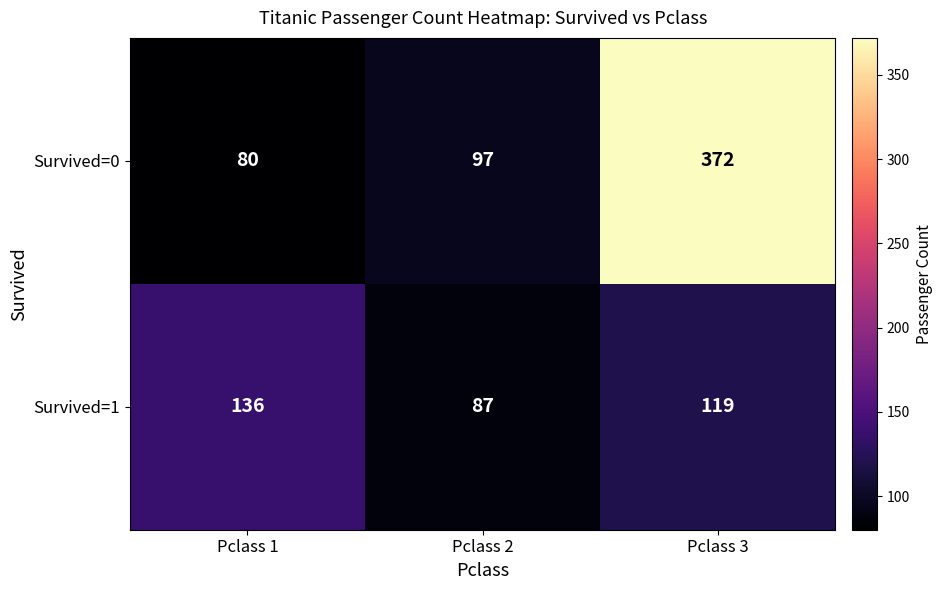

The value of Survived=1 at Pclass 1 is 204. True or false?

False